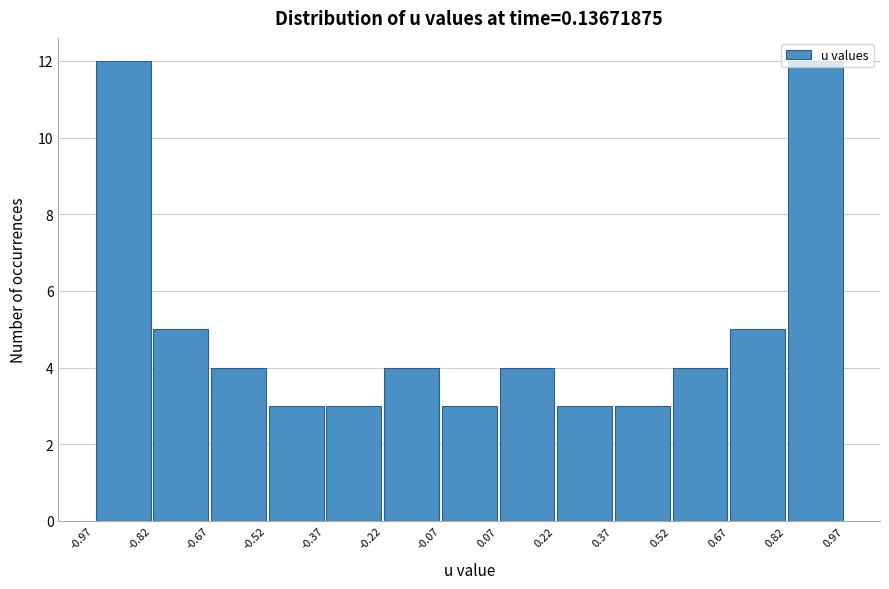

How tall is the bar that spans -0.82 to -0.67 on the x-axis? The values are not printed on the chart, so give them approximately, as read against the axis.

5